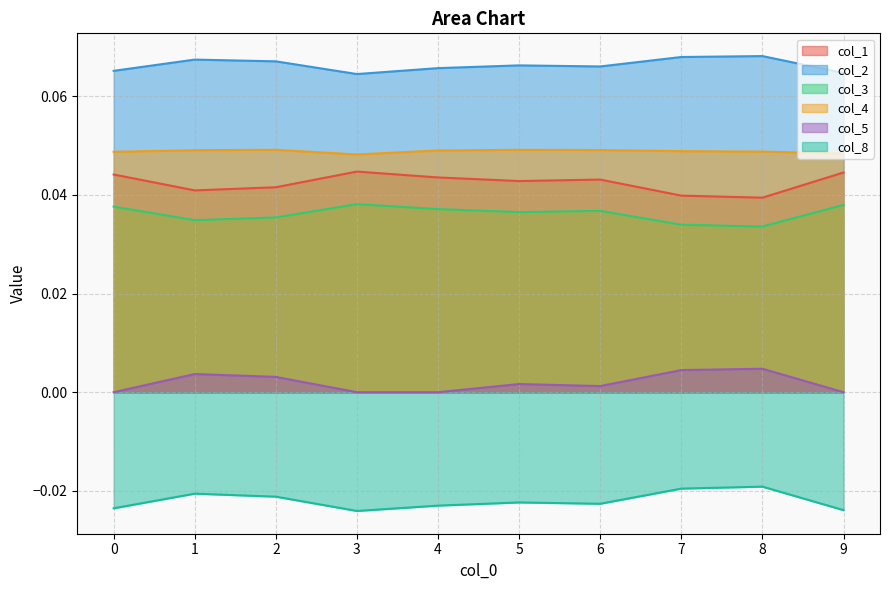

Rank the series by their maximum value, from highest to lowest.

col_2, col_4, col_1, col_3, col_5, col_8